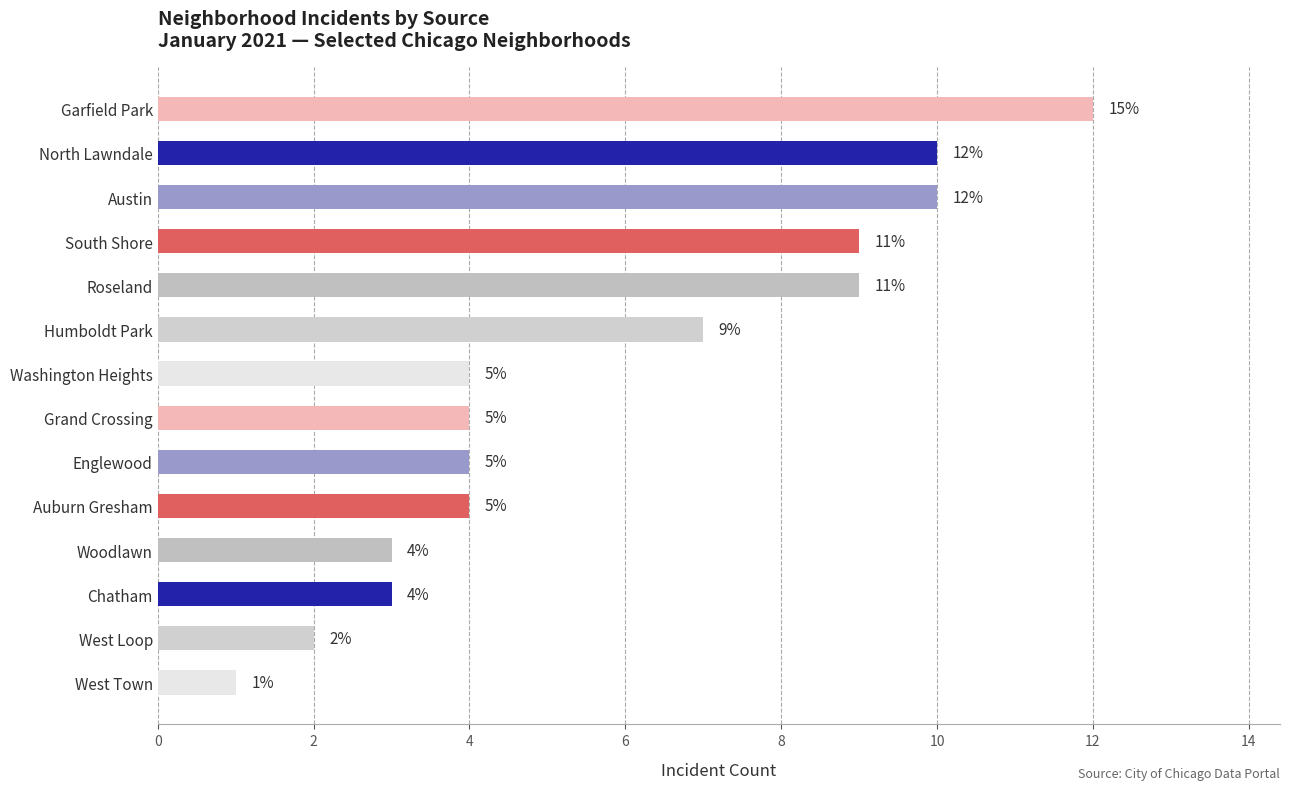

How many data points does each series have?

14